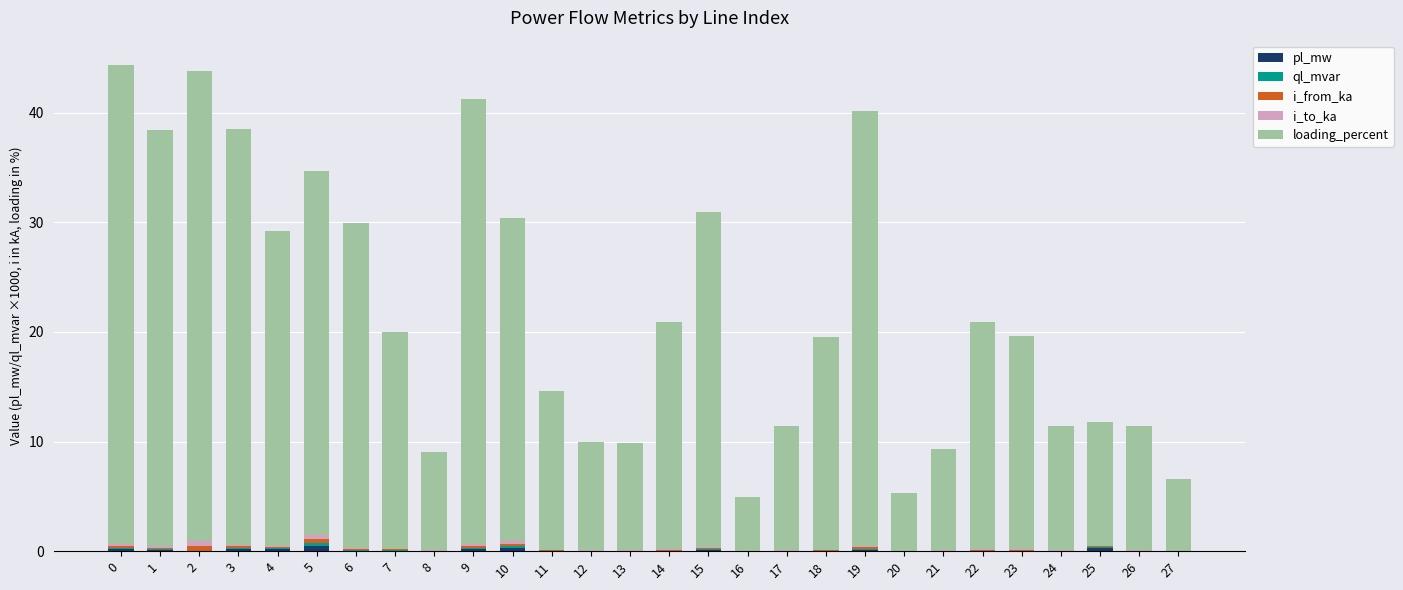

Does the chart contain stacked bars?

Yes